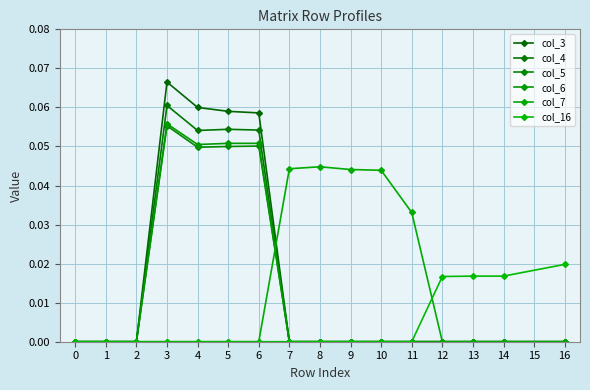

Rank the series by their maximum value, from highest to lowest.

col_3, col_4, col_6, col_5, col_7, col_16